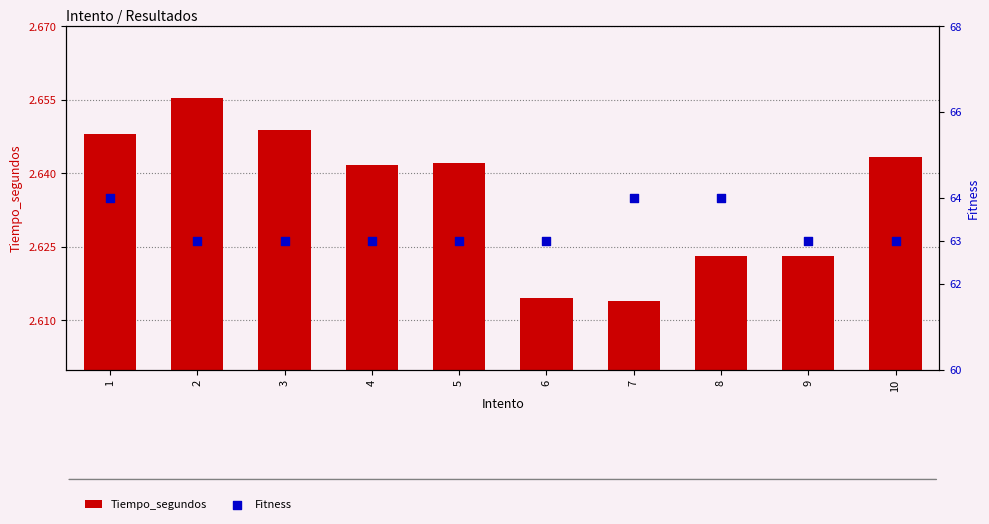

Which series has the largest Y range (max minus min)?

Fitness